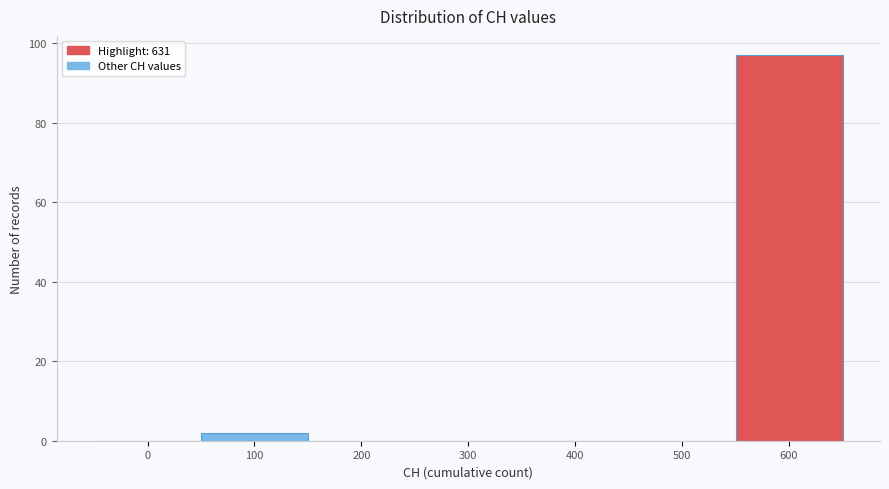

Reading left to right, transcribe all the data shown in this chart.

0=0	100=2	200=0	300=0	400=0	500=0	600=97